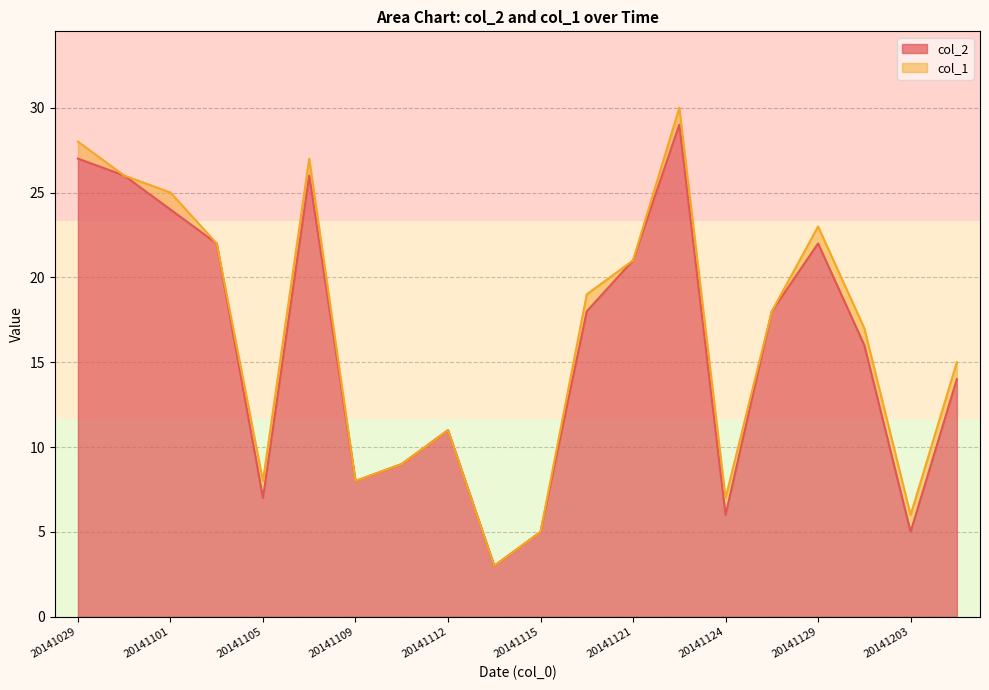

What is the minimum value shown in the chart?

3